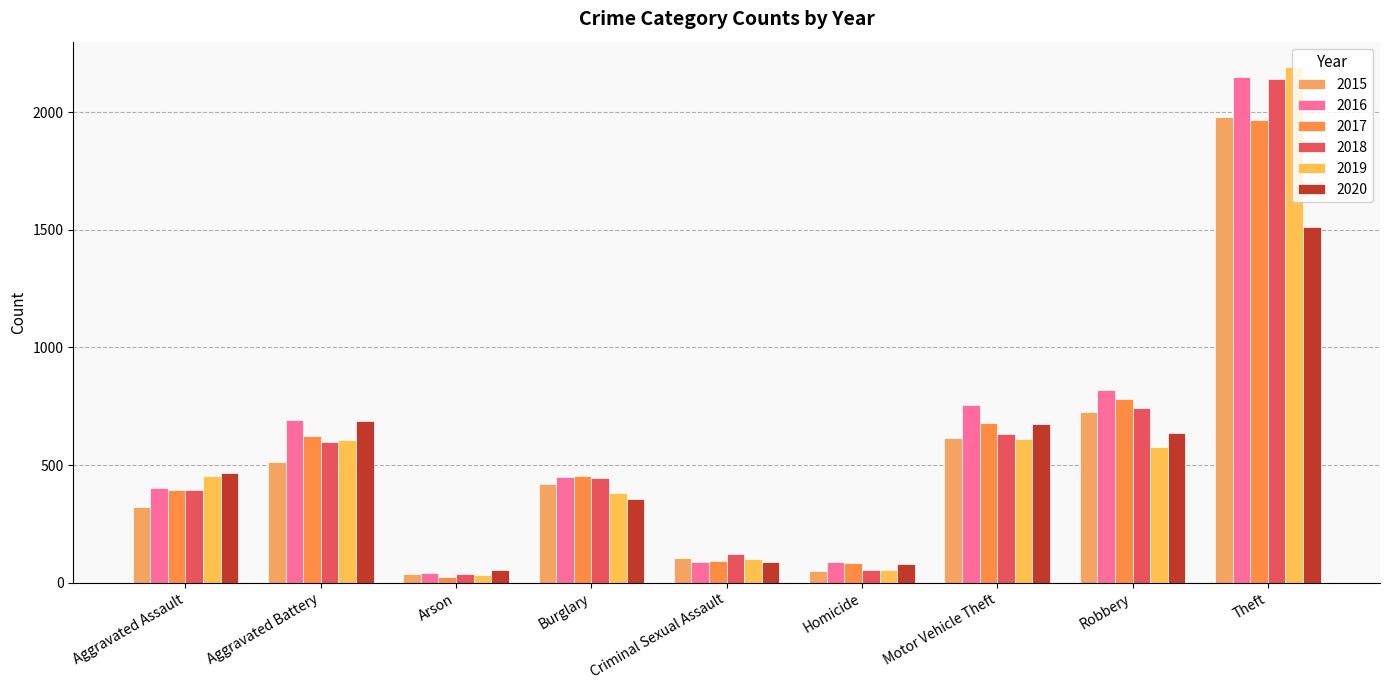

What is the label of the 1st bar from the left?

Aggravated Assault